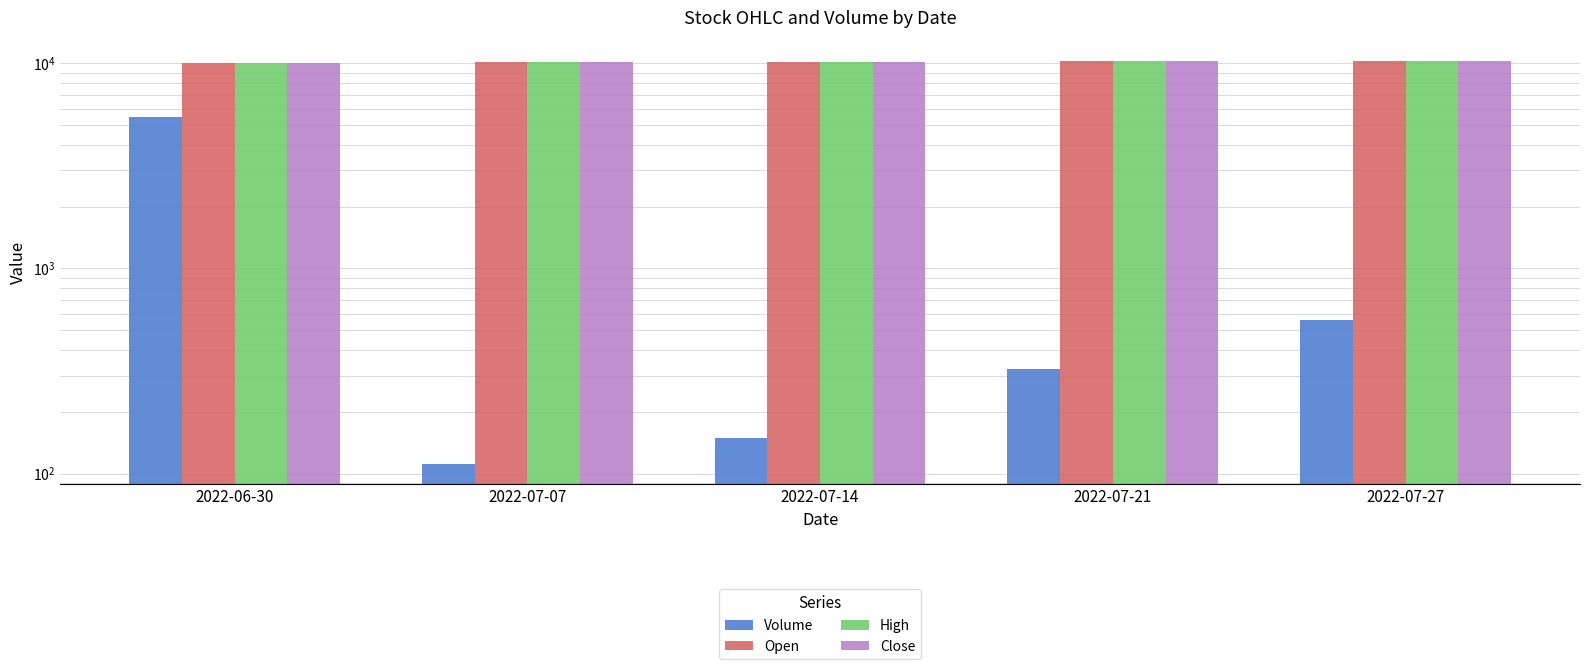

What is the sum of the Open values at 2022-07-14 and 2022-06-30?

20105